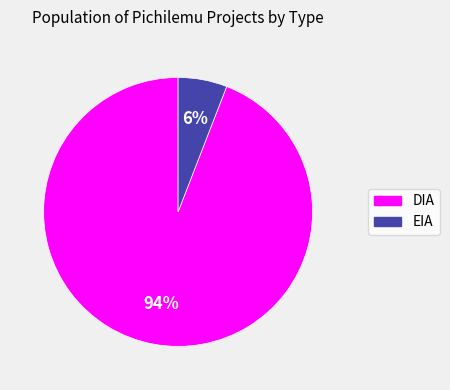

Between DIA and EIA, which is larger?

DIA